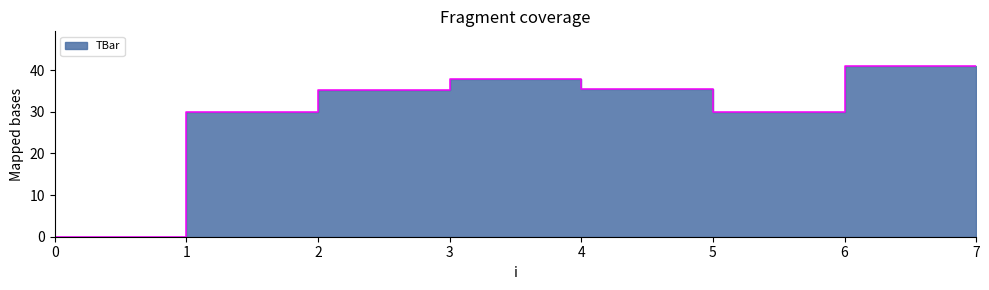

How many categories are shown in the chart?

8